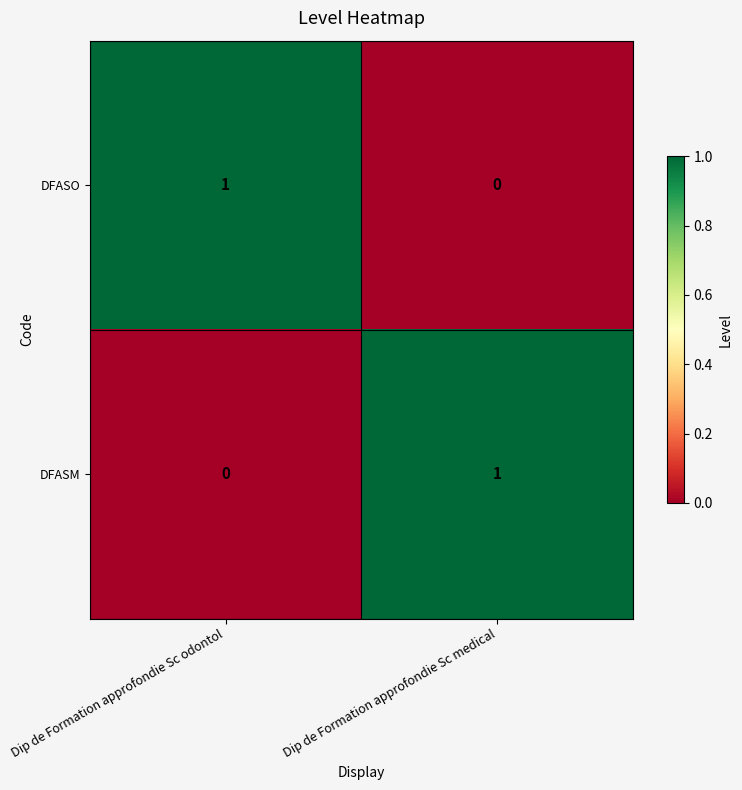

What is the total value across all series at Dip de Formation approfondie Sc odontol?

1